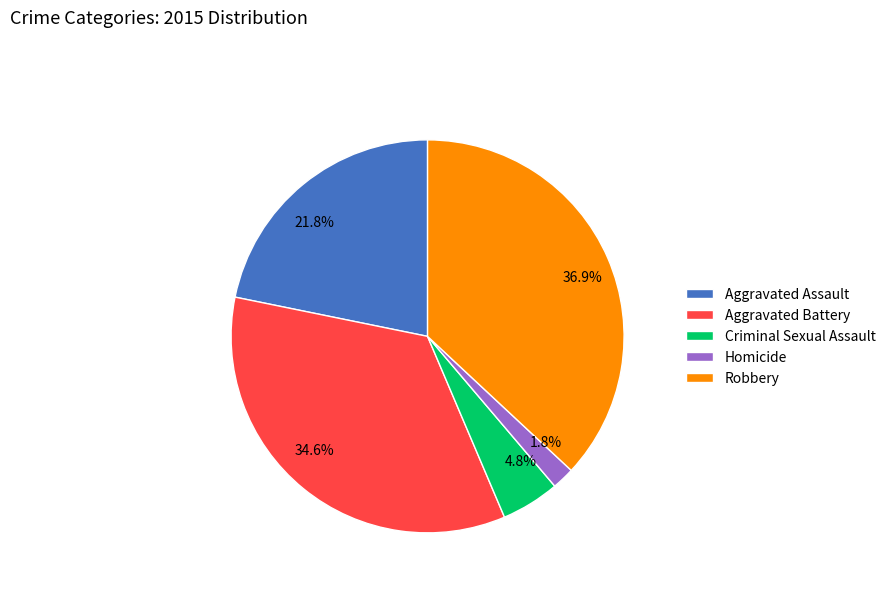

To the nearest percent, what is the difference between the Aggravated Battery and Aggravated Assault slice percentages?

13%